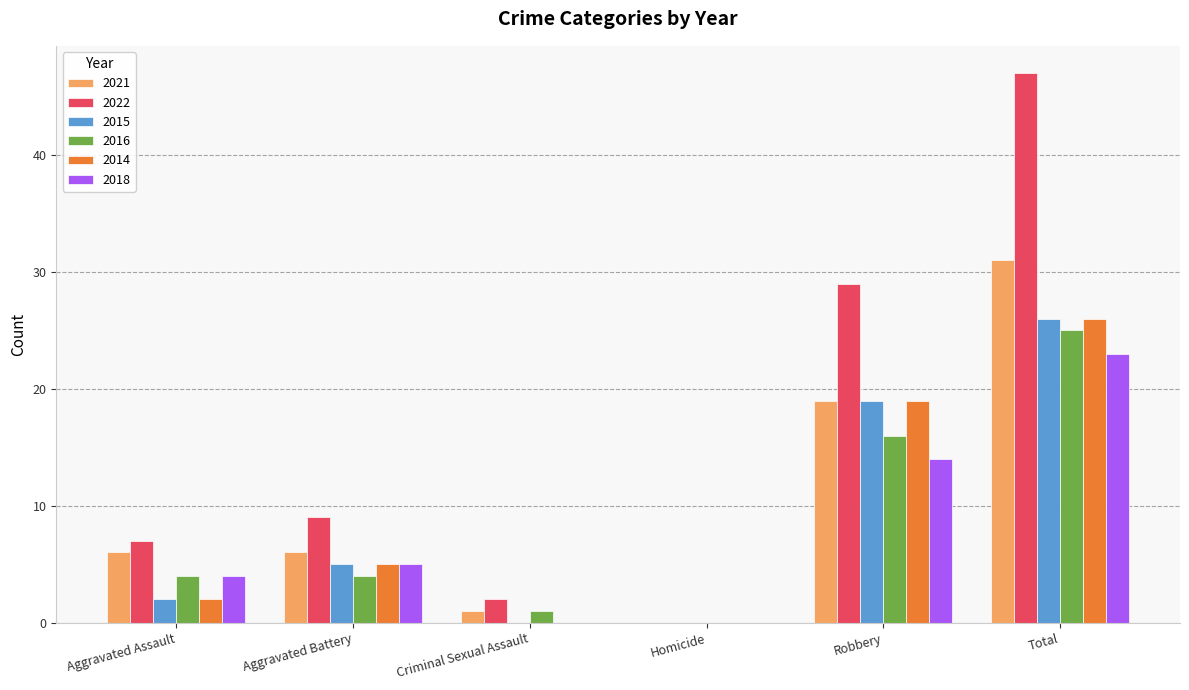

What is the greatest value displayed?

47